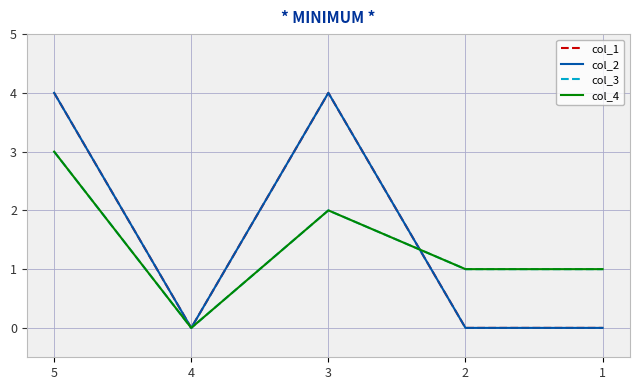

True or false: col_4 and col_3 intersect in this chart.

False